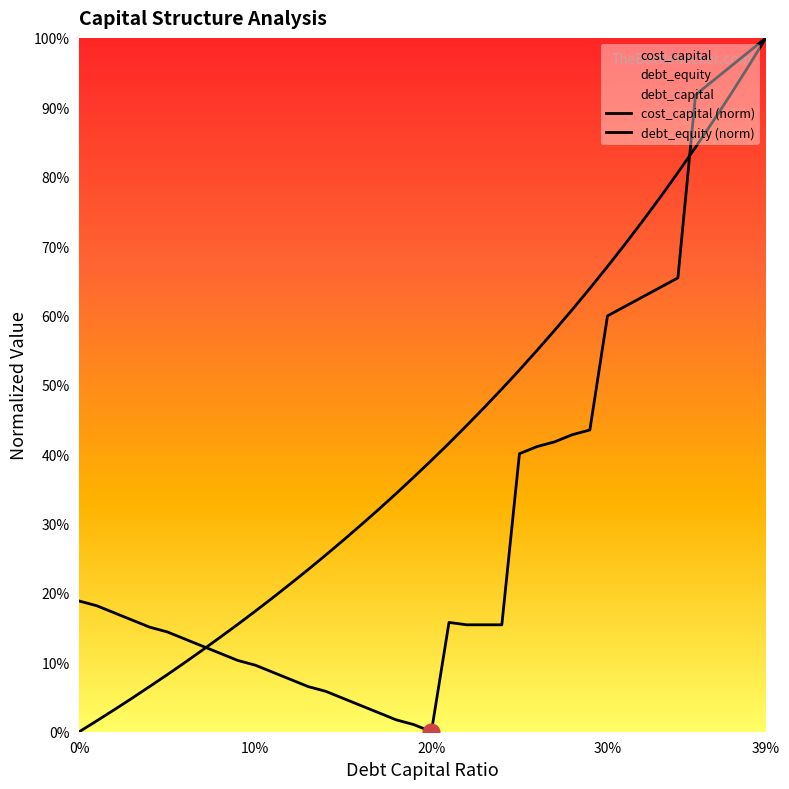

Between 0.01 and 0.16, which is larger?

0.16